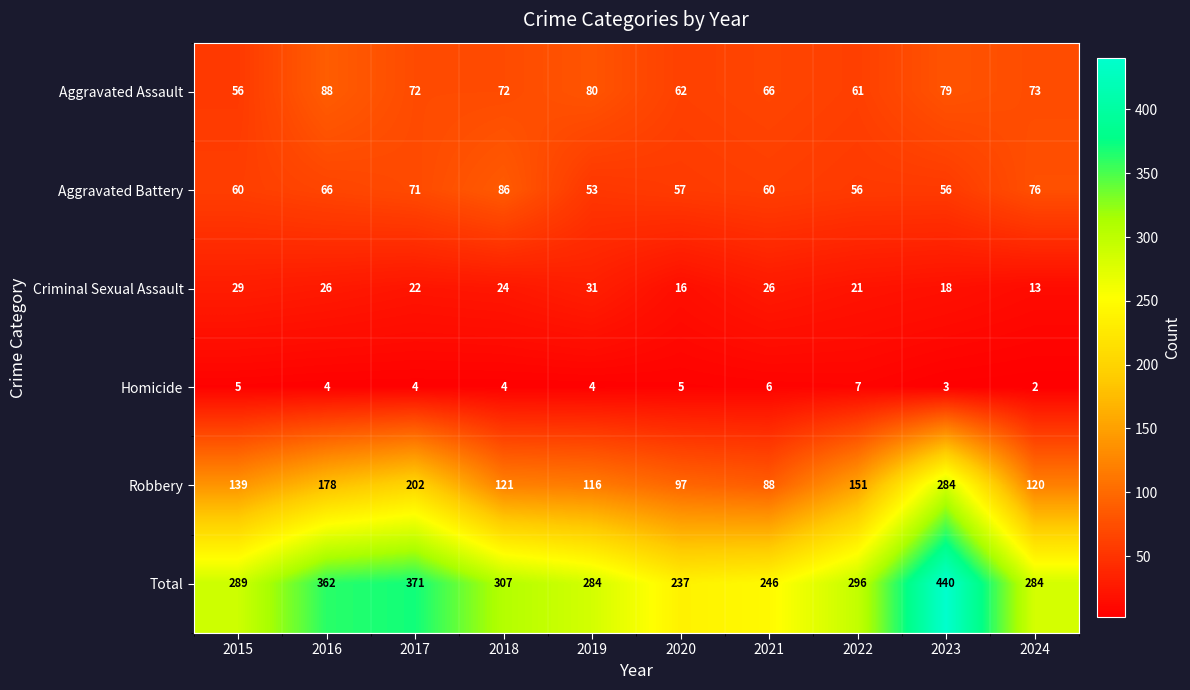

At how many categories does at least one series exceed 344?

3